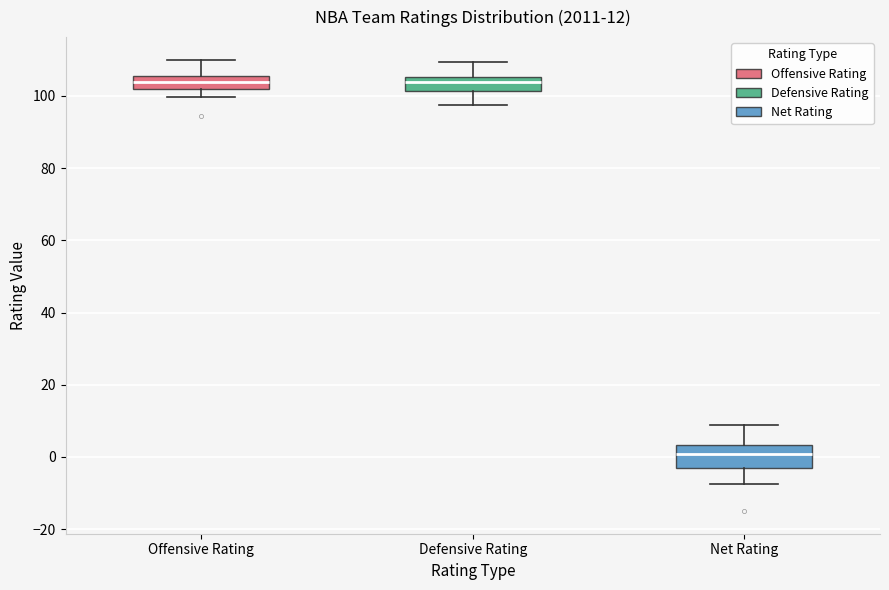

Which box is the tallest, from its lower edge to its upper edge?

Net Rating